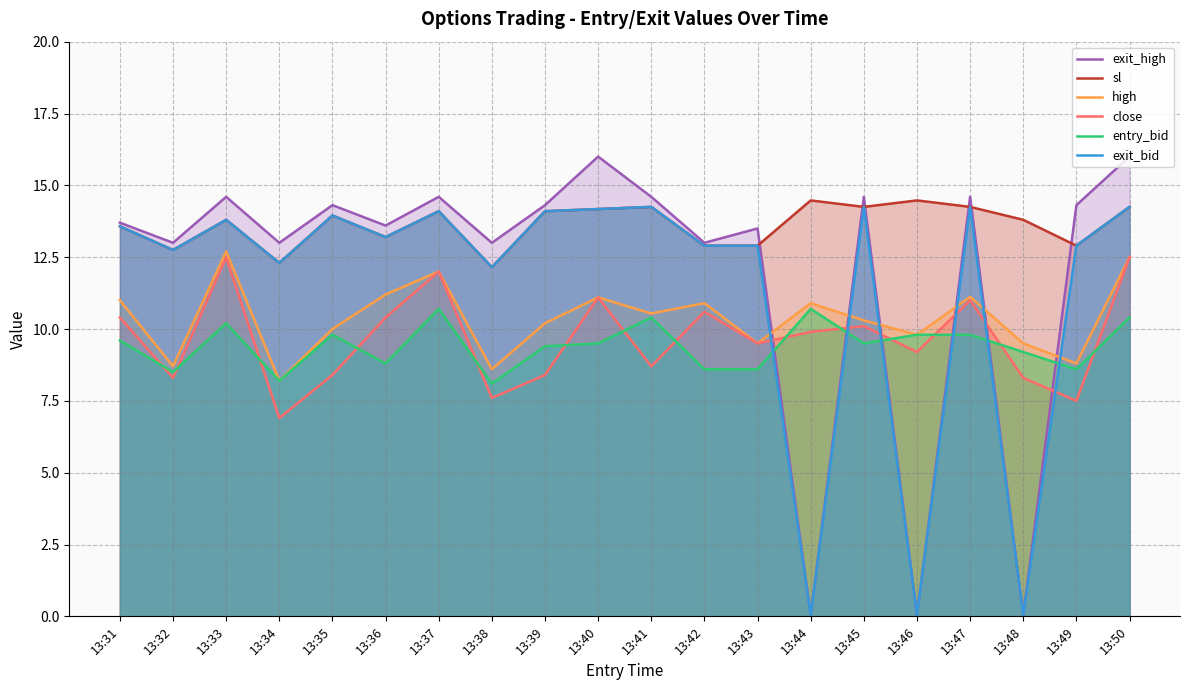

Which series changed the most between 13:38 and 13:43?

close